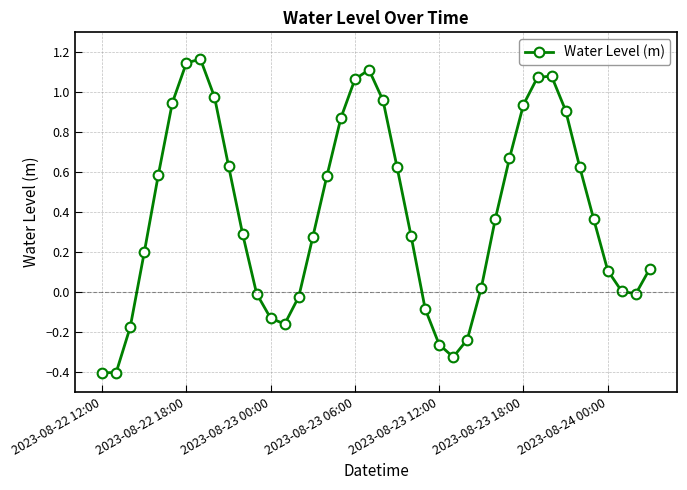

How many interior local peaks (higher than both neighbors) does the data have?

3